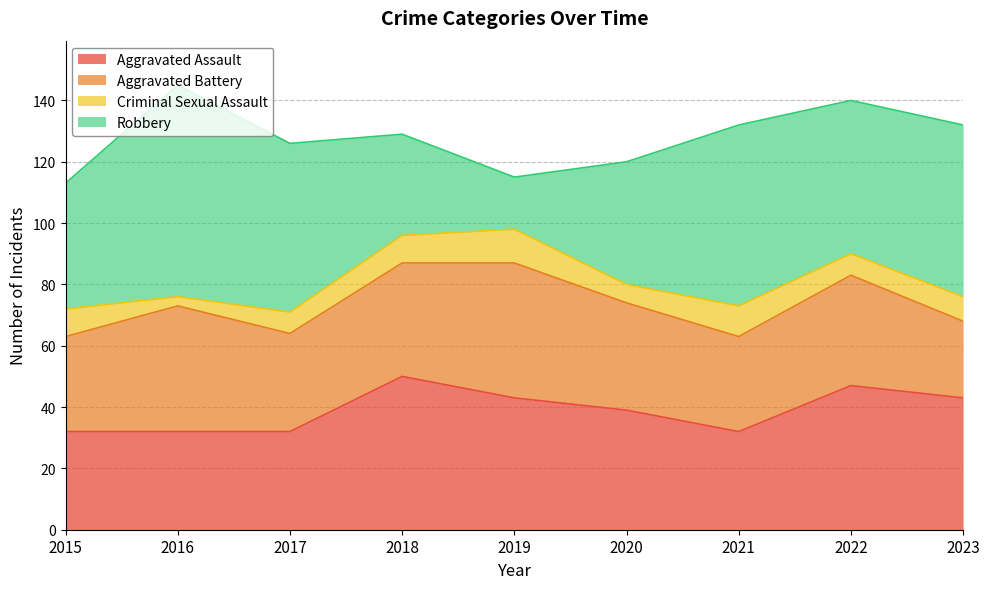

Reading left to right, extract all data points from this chart.

Aggravated Assault: 32	32	32	50	43	39	32	47	43
Aggravated Battery: 31	41	32	37	44	35	31	36	25
Criminal Sexual Assault: 9	3	7	9	11	6	10	7	8
Robbery: 41	69	55	33	17	40	59	50	56